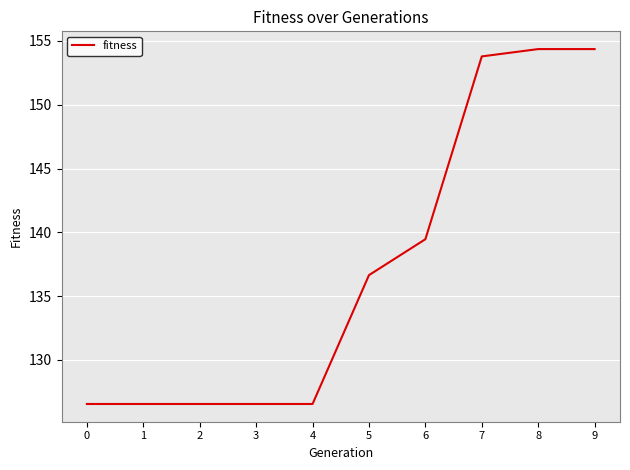

Reading left to right, transcribe all the data shown in this chart.

0=126.5	1=126.5	2=126.5	3=126.5	4=126.5	5=136.6	6=139.5	7=153.8	8=154.4	9=154.4